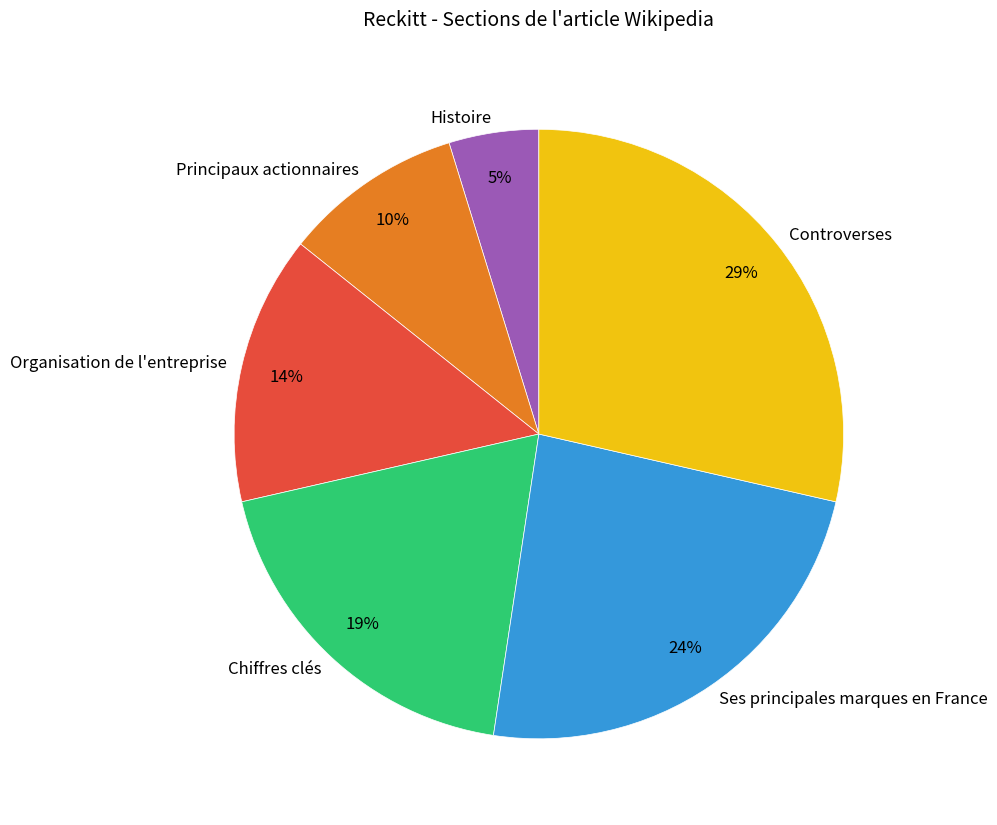

Between Principaux actionnaires and Chiffres clés, which is larger?

Chiffres clés